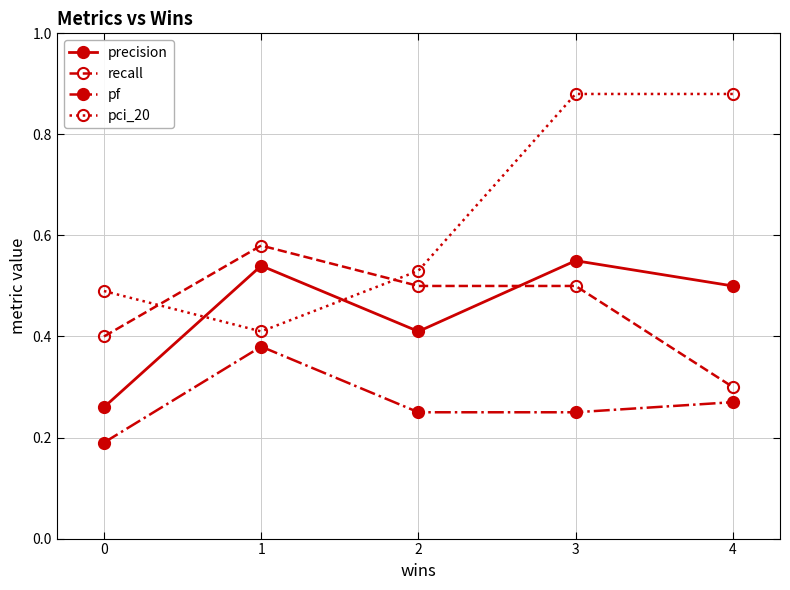

At which category is the sum across all series the highest?

3